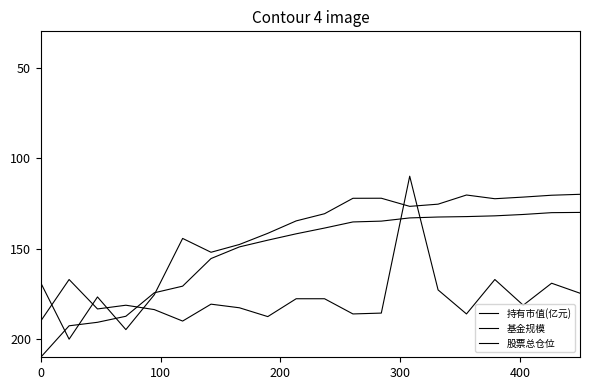

Does the chart display data point markers on the line(s)?

No